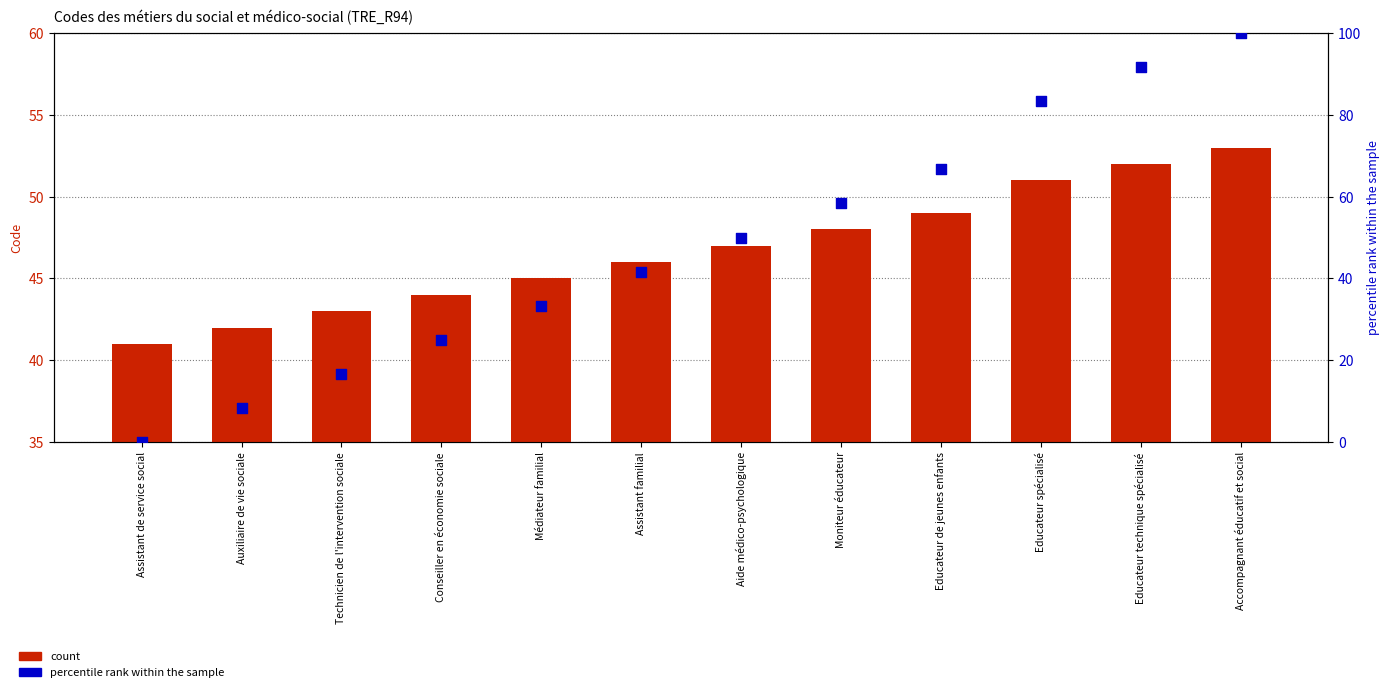

Which series reaches the maximum Y coordinate?

percentile rank within the sample